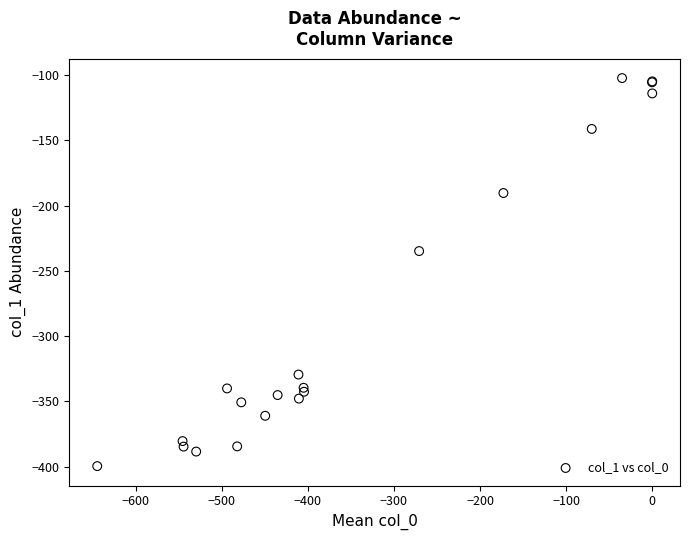

What Y value in the scatter plot is closest to -250?

-234.9